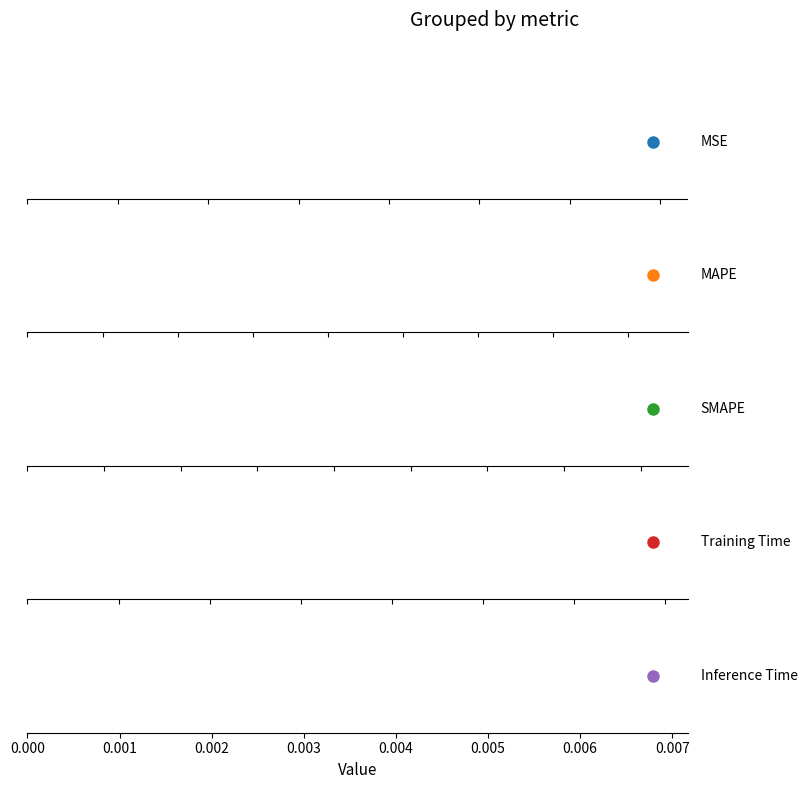

What is the label of the 2nd point from the right?

Training Time